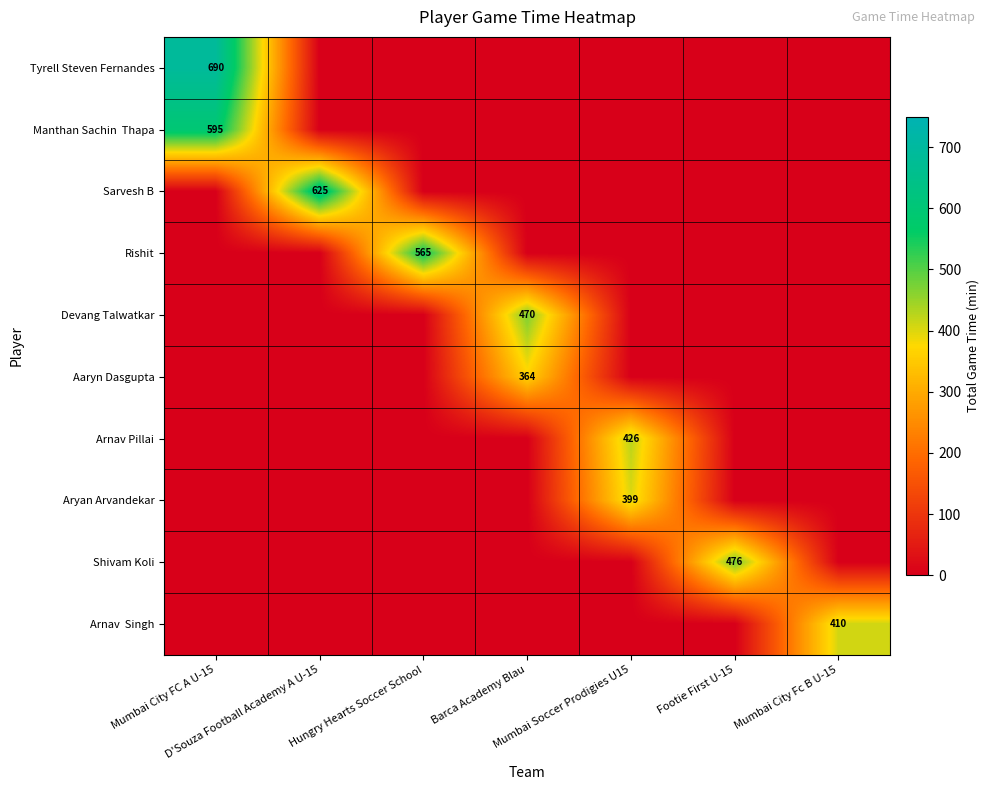

True or false: Devang Talwatkar has a value of -270 at Mumbai Soccer Prodigies U15.

False